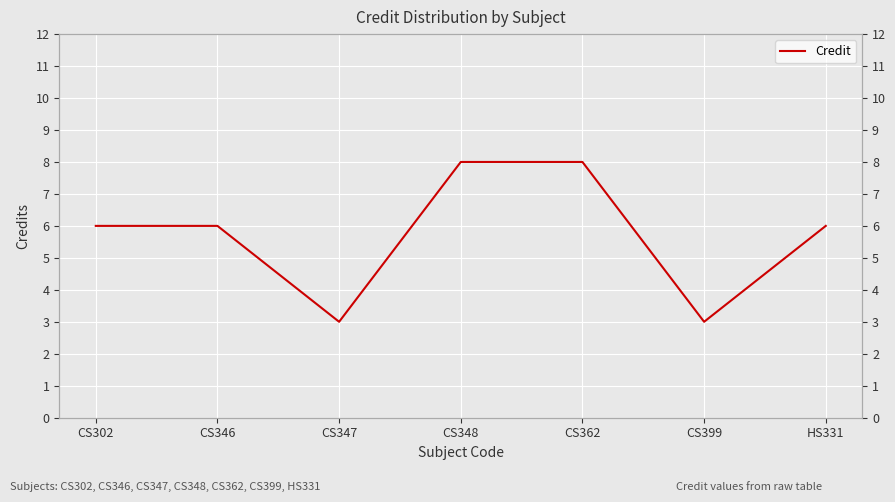

What value does the data have at CS362?

8